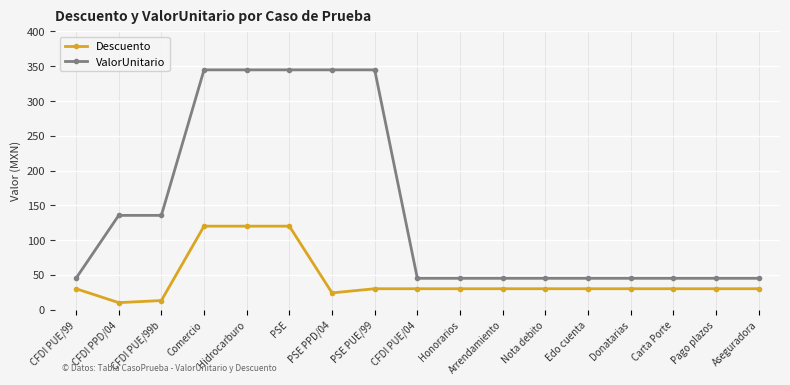

What is the minimum value shown in the chart?

10.0